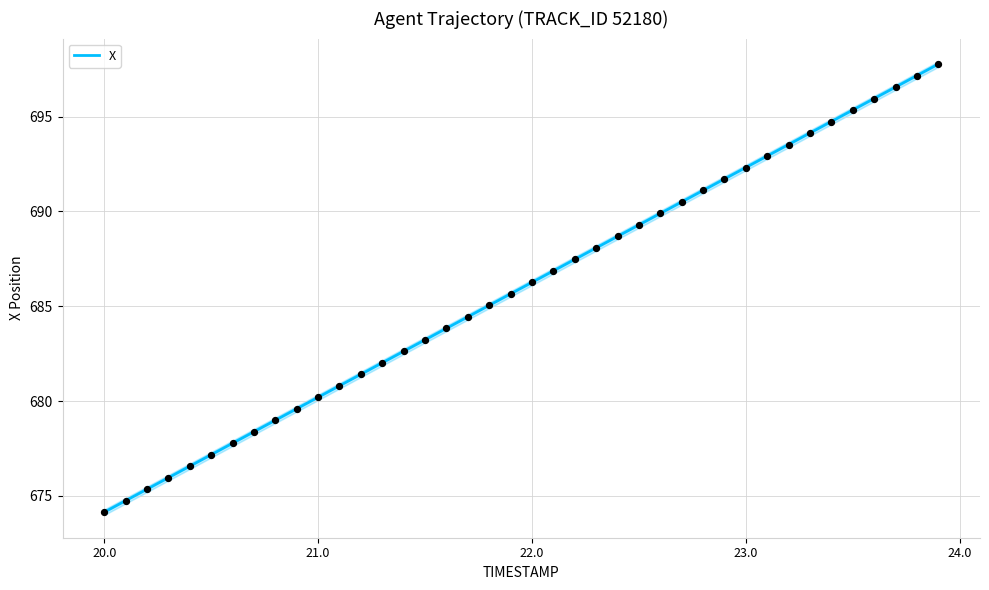

What is the highest value of the X series?

697.8